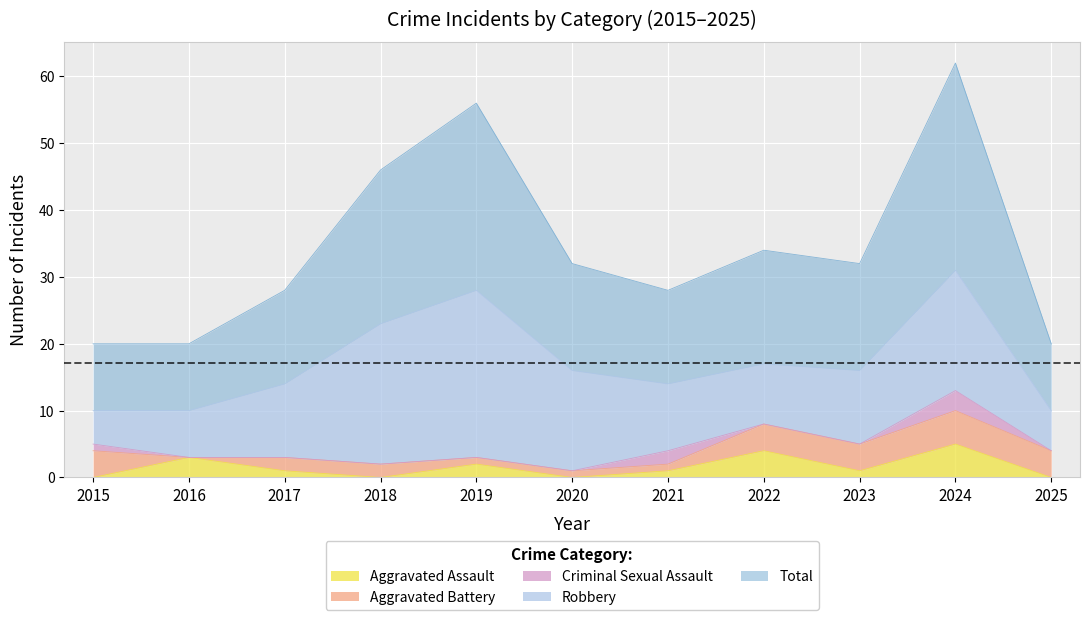

What is the total value across all series at 2020?

32